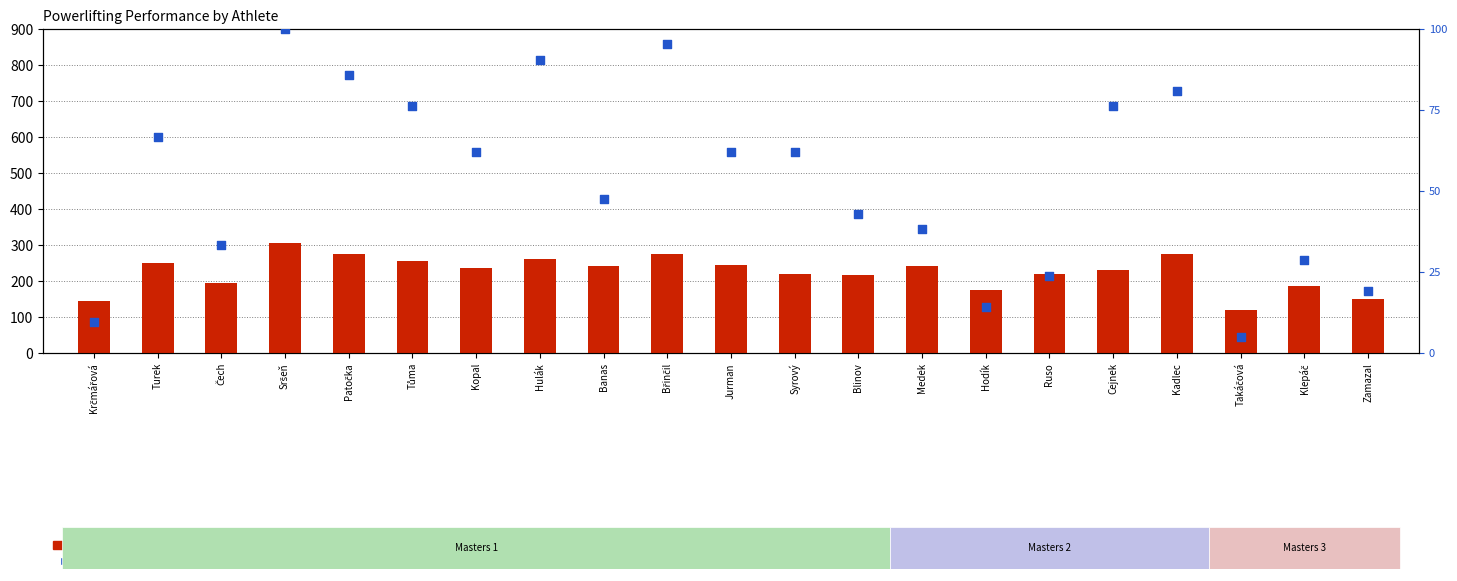

Which series has the largest Y range (max minus min)?

Best3SquatKg